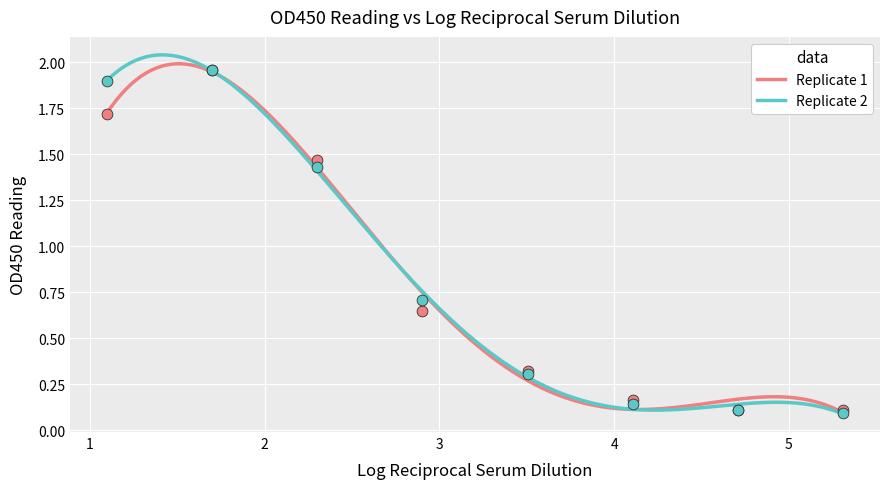

At which category is the sum across all series the highest?

1.6989700043360187